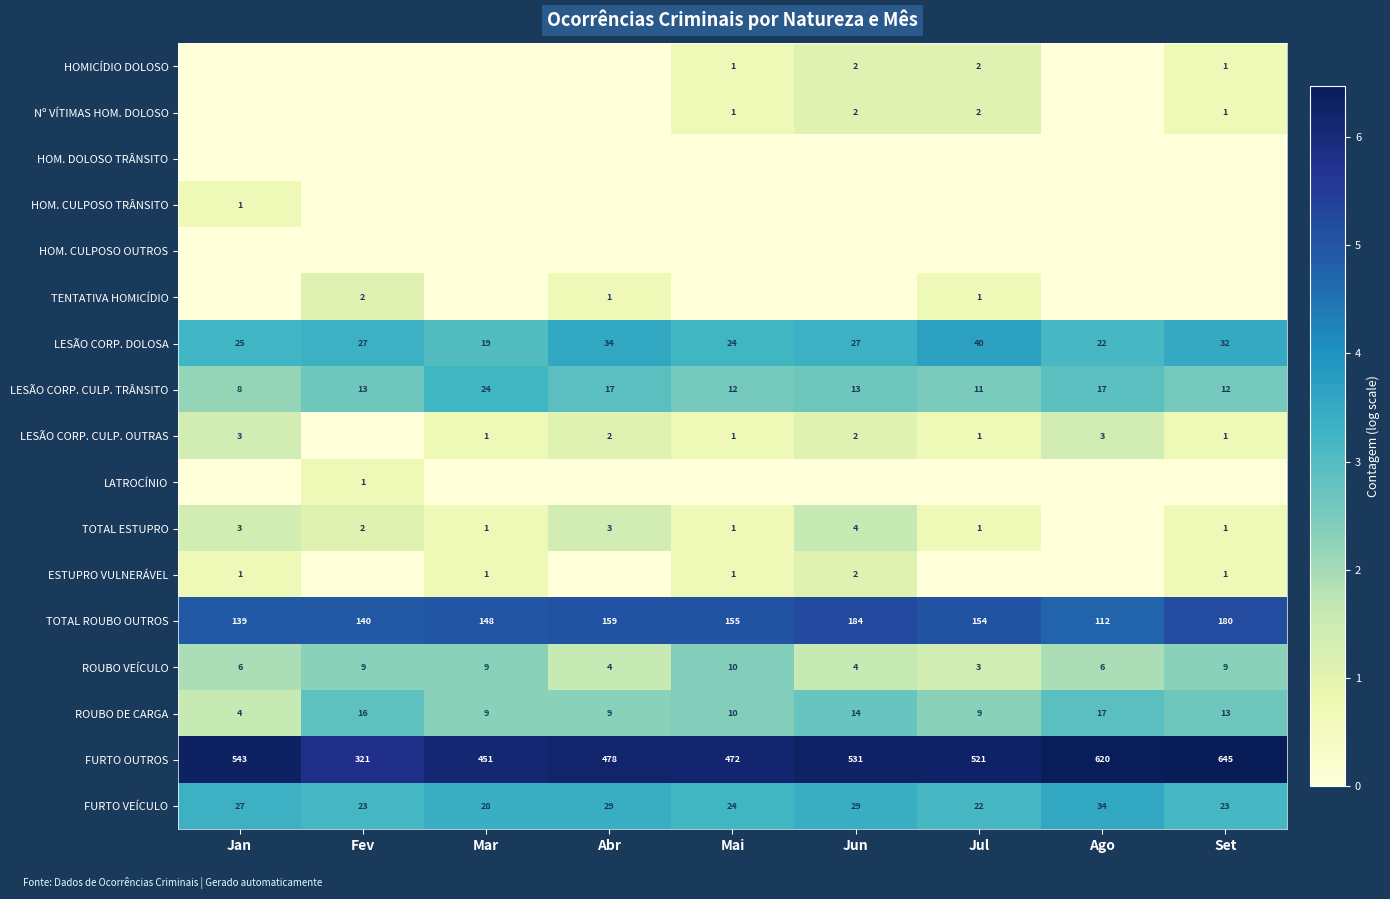

What is the sum of all LESÃO CORP. DOLOSA values?

250